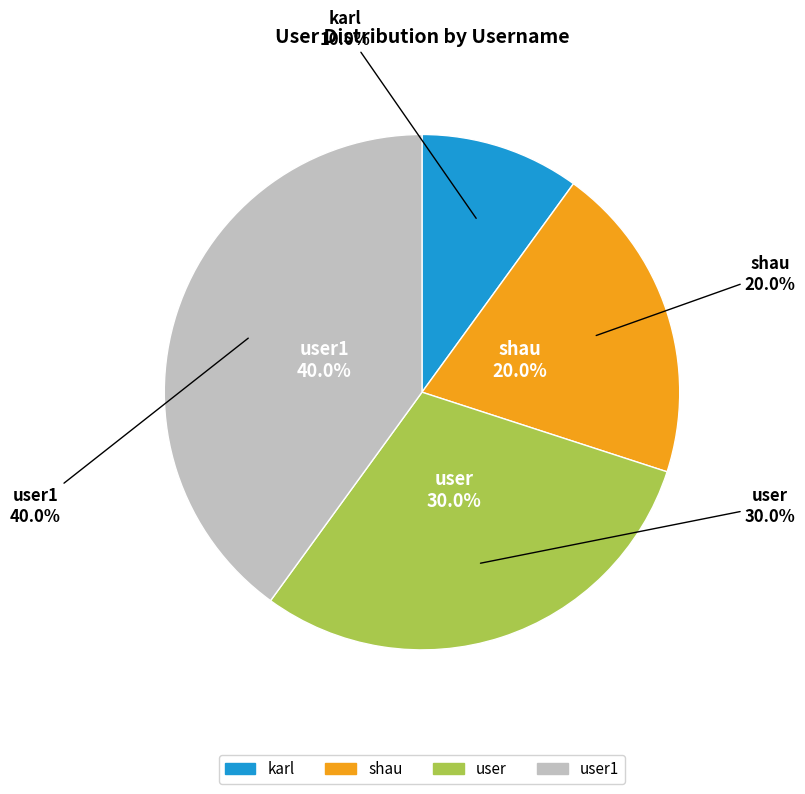

To the nearest percent, what portion does shau represent?

20%